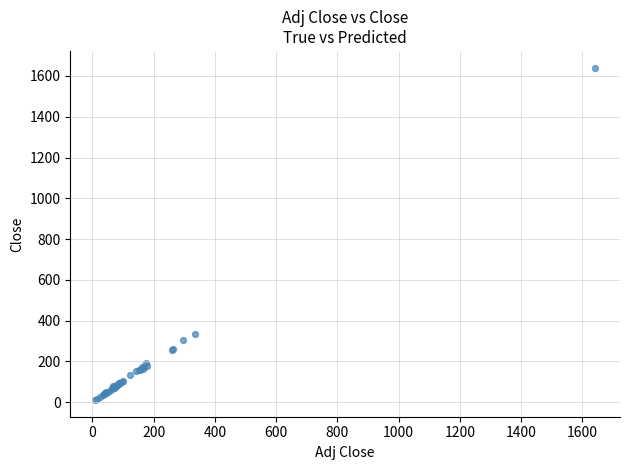

What Y value in the scatter plot is closest to 825?

336.2